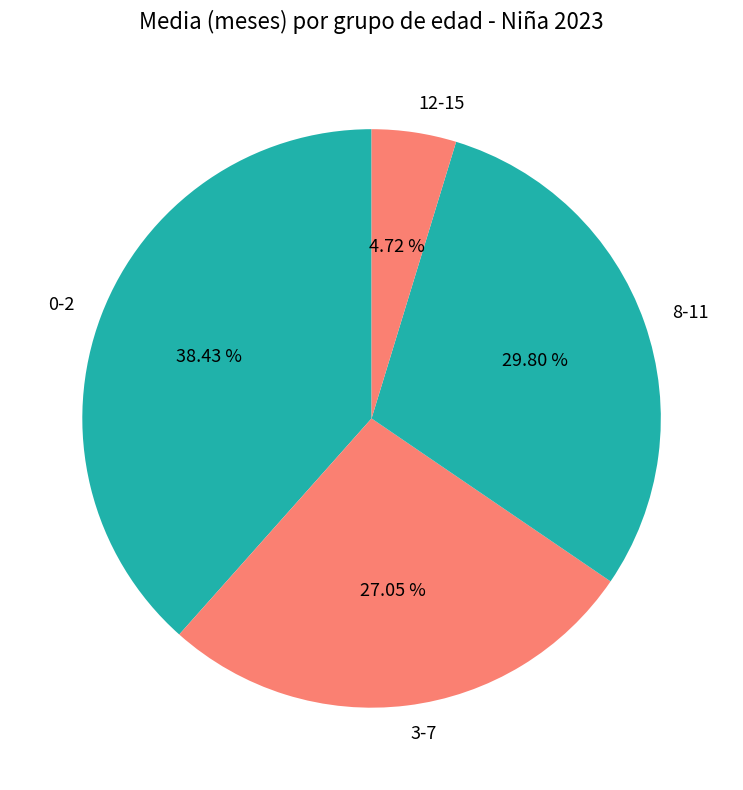

Is the sum of 3-7 and 8-11 greater than half?

Yes